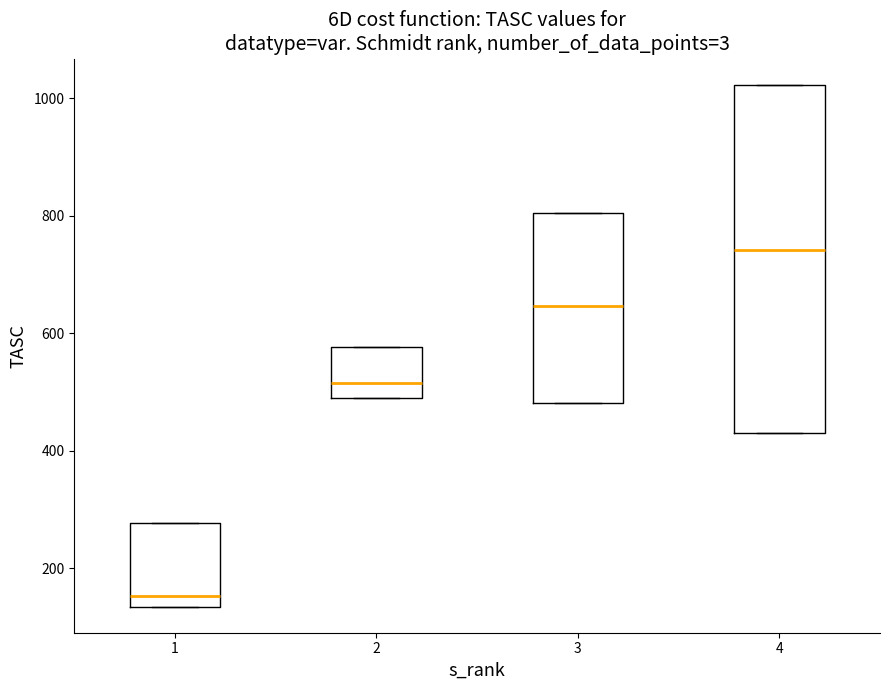

Reading left to right, read every box against the y-axis: the position of its median line, the range the box covers, and the ends of its whiskers. The values are not printed on the chart, so give them approximately, as read against the axis.

1: median 160, box 140 to 280, whiskers 140 to 280
2: median 520, box 480 to 580, whiskers 480 to 580
3: median 640, box 480 to 800, whiskers 480 to 800
4: median 740, box 440 to 1020, whiskers 440 to 1020